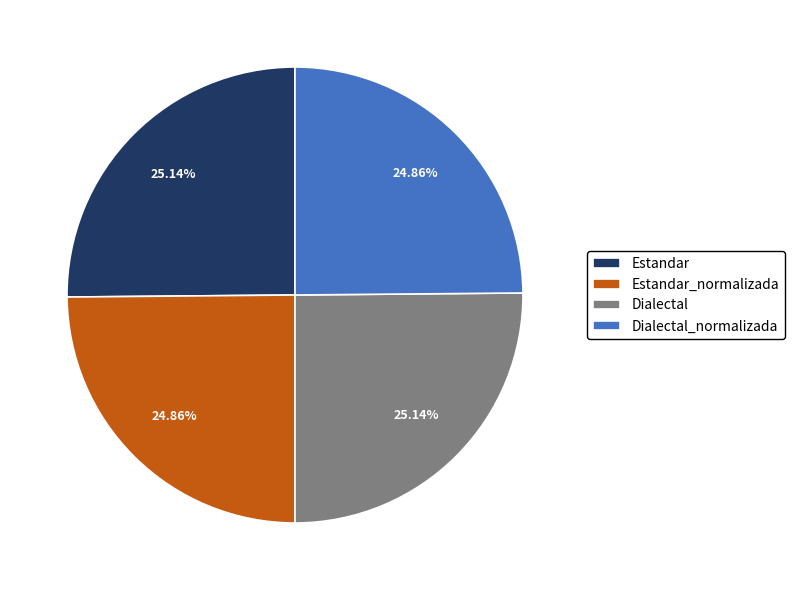

True or false: Dialectal_normalizada accounts for 14% of the total.

False